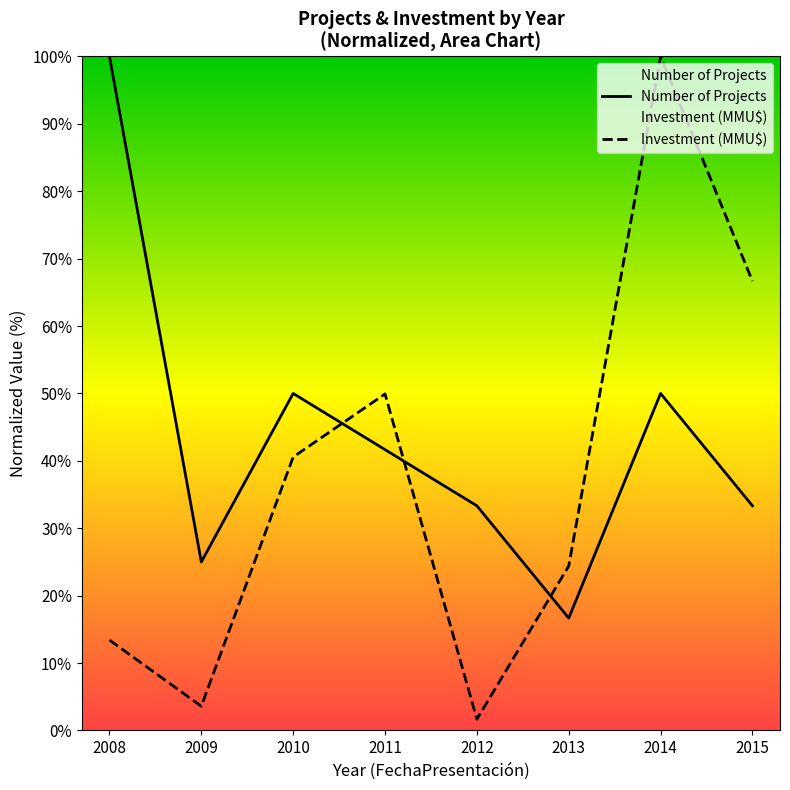

What are all the series names shown in the legend?

Number of Projects, Investment (MMU$)